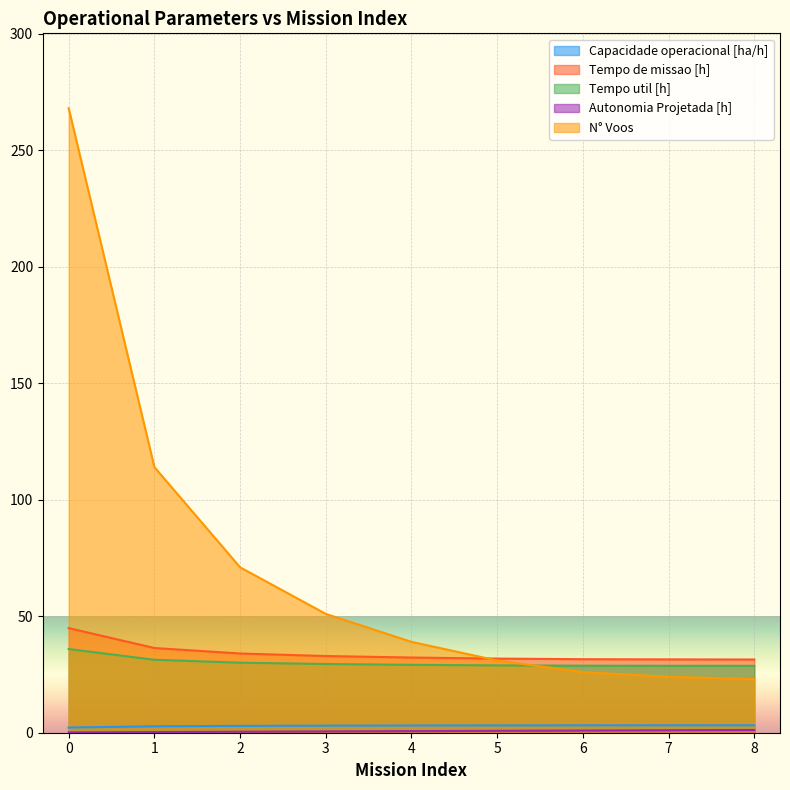

Which series has the largest range (max minus min)?

N° Voos